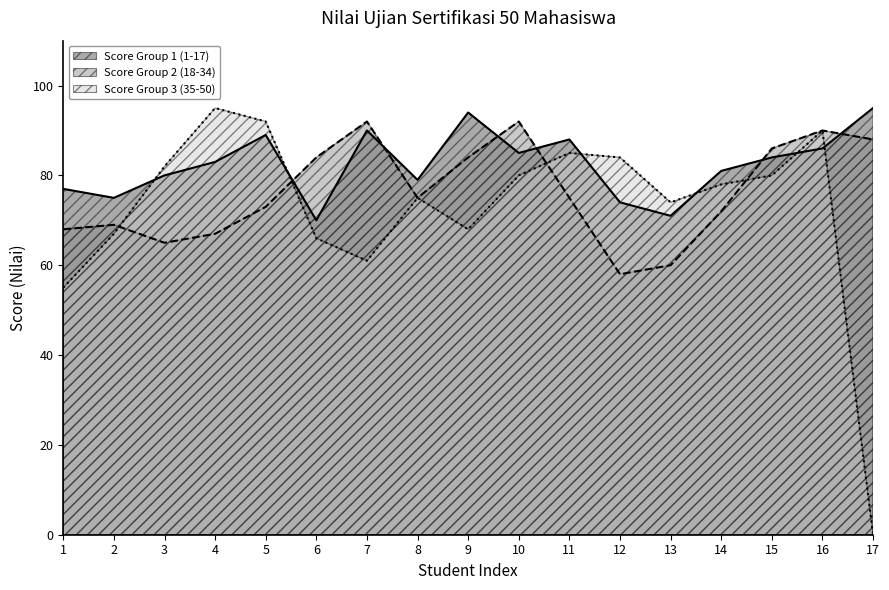

The Score Group 3 (35-50) series shows 92 at 5. True or false?

True